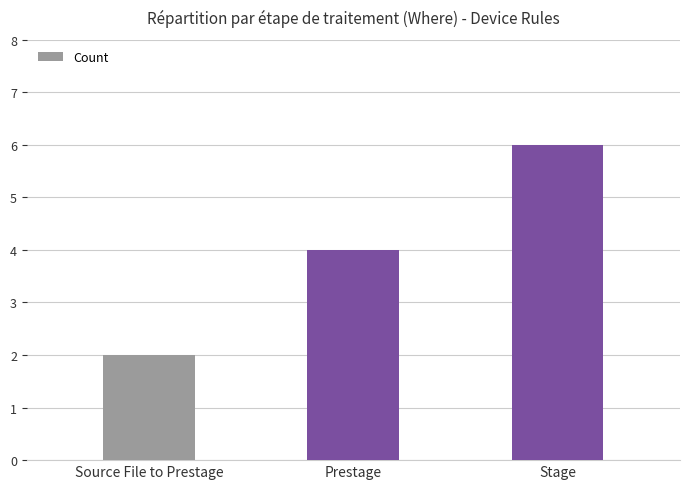

What is the change in value from Source File to Prestage to Stage?

+4